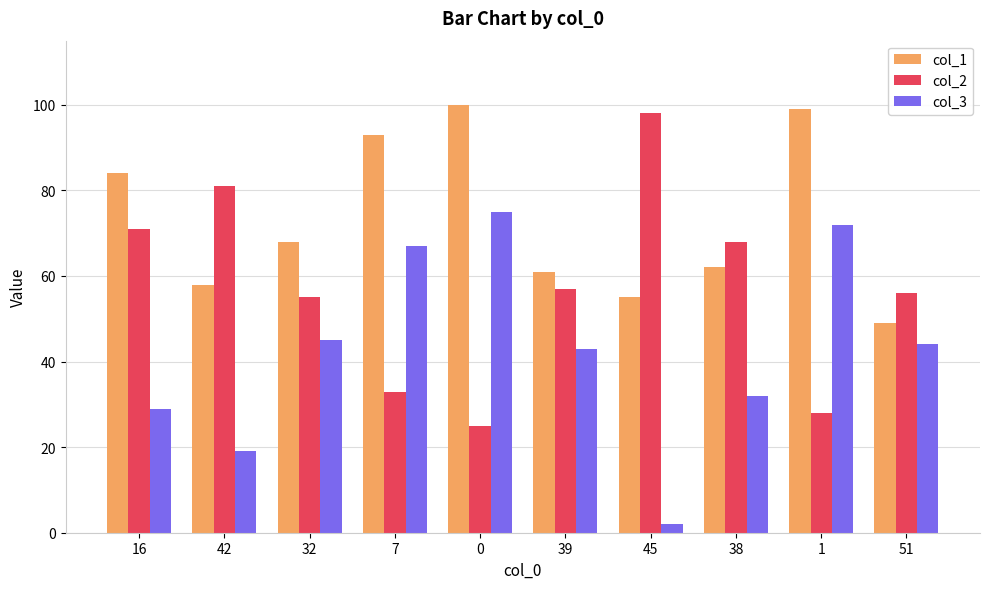

Reading right to left, transcribe all the data shown in this chart.

col_1: 49	99	62	55	61	100	93	68	58	84
col_2: 56	28	68	98	57	25	33	55	81	71
col_3: 44	72	32	2	43	75	67	45	19	29